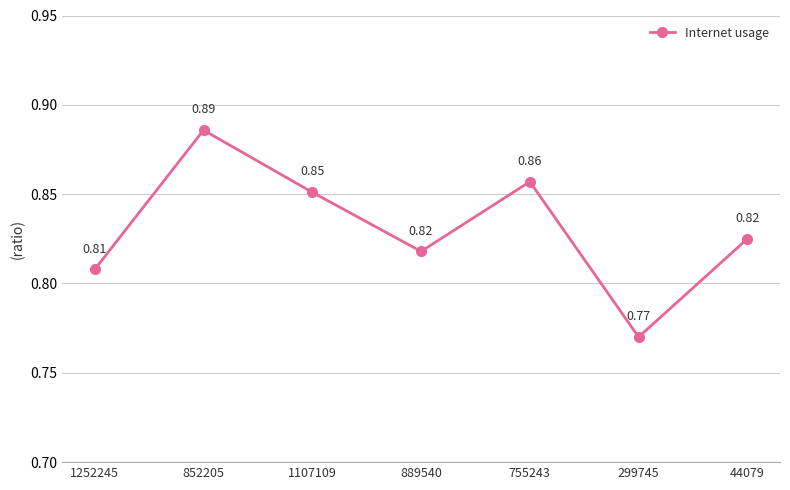

What is the difference between the maximum and second lowest values?

0.1